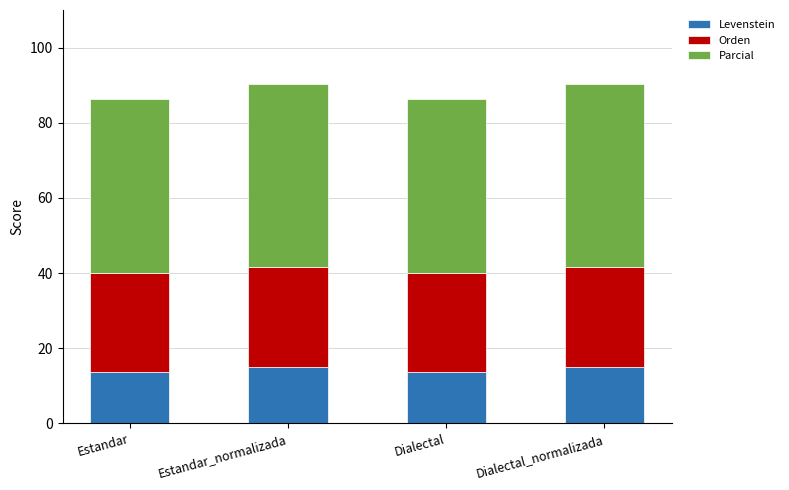

Reading right to left, list the values for the Levenstein series.

Dialectal_normalizada=15.1	Dialectal=13.7	Estandar_normalizada=15.1	Estandar=13.7